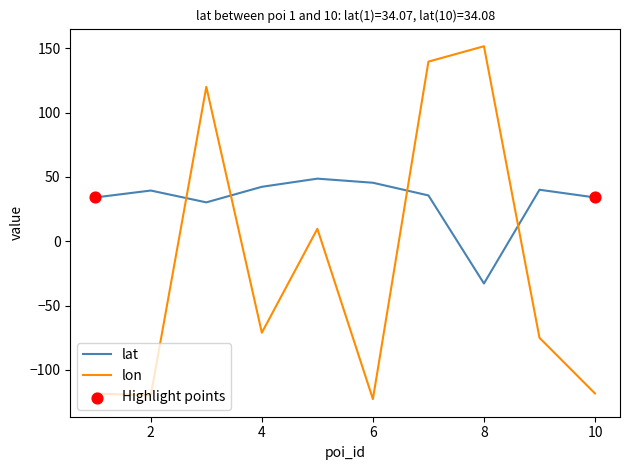

Which series has the widest spread of values?

lon